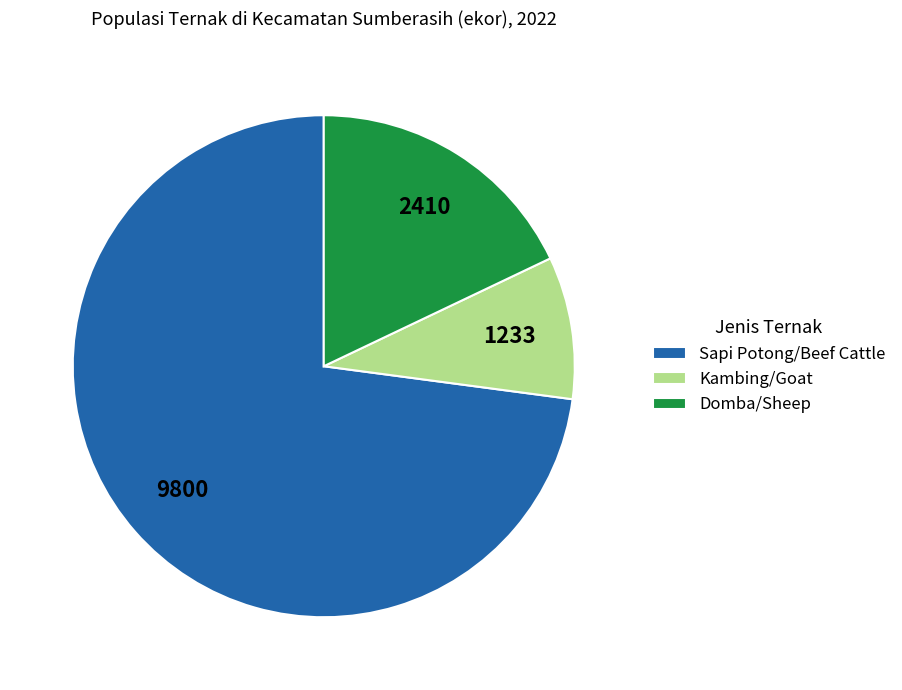

Rank the categories by value from lowest to highest.

Kambing/Goat, Domba/Sheep, Sapi Potong/Beef Cattle